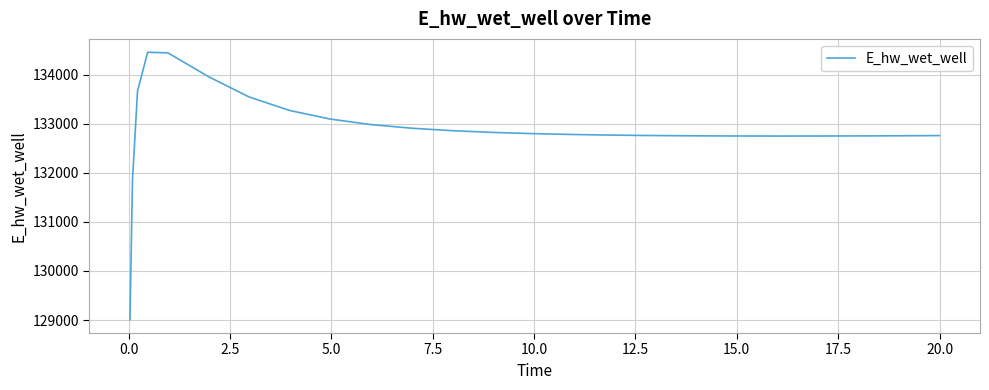

What is the minimum value shown in the chart?

129007.2